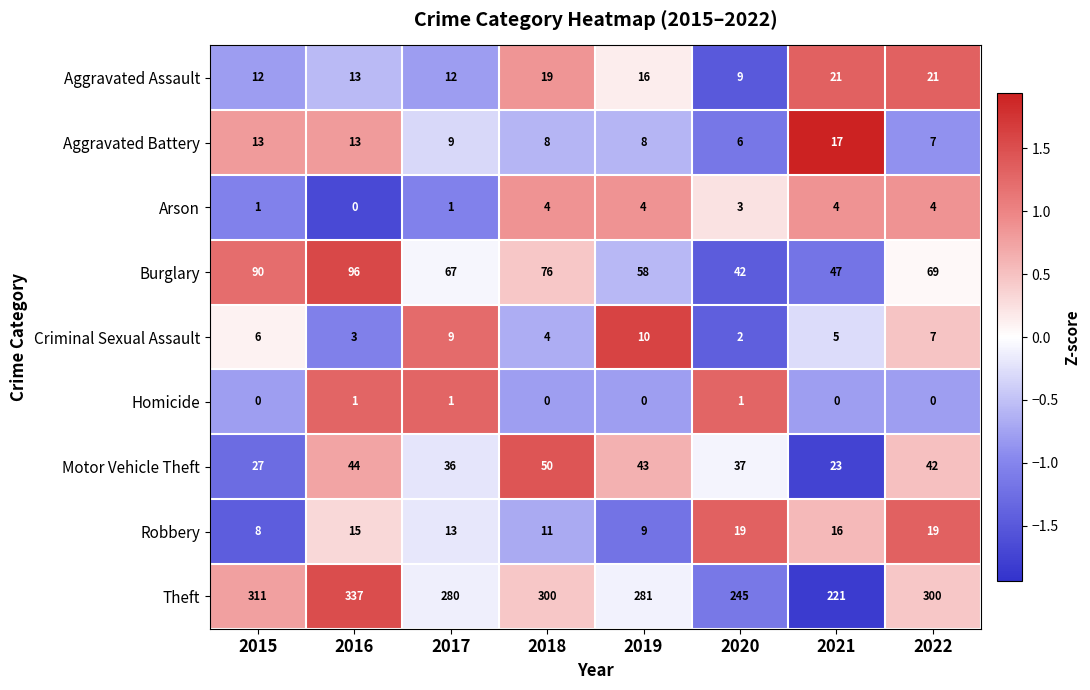

Count the number of data series in this chart.

9